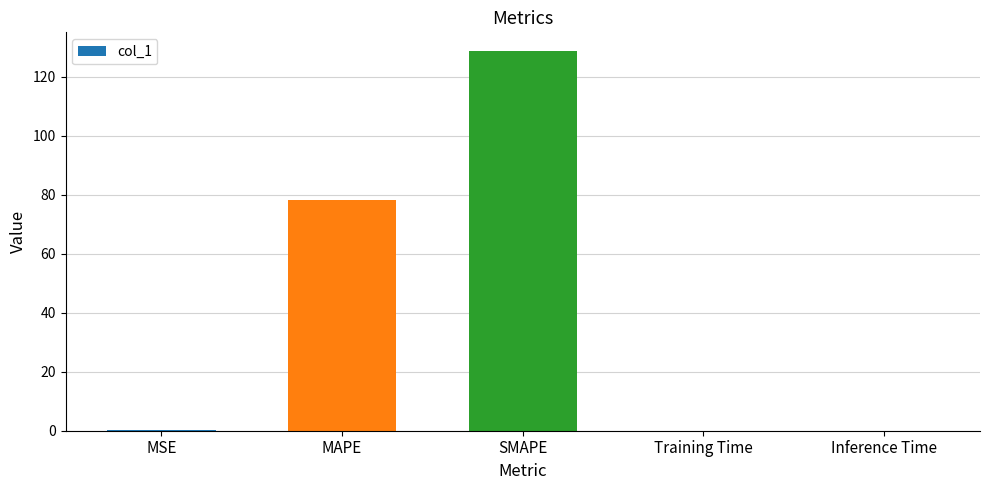

Read the value at SMAPE.

128.7